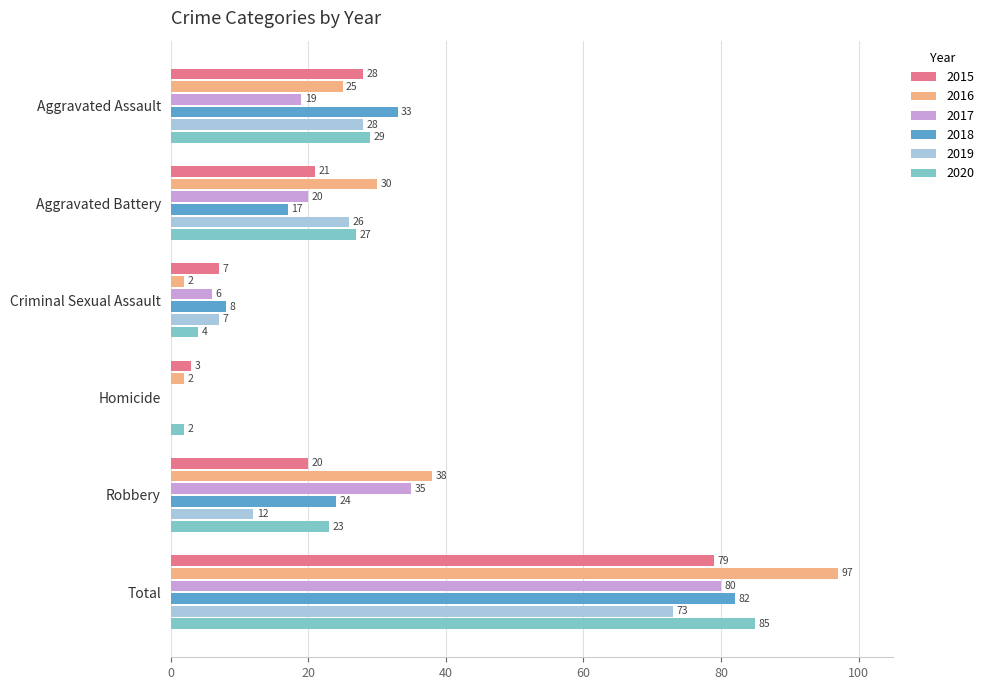

Is it true that 2017 equals 20 at Aggravated Battery?

True